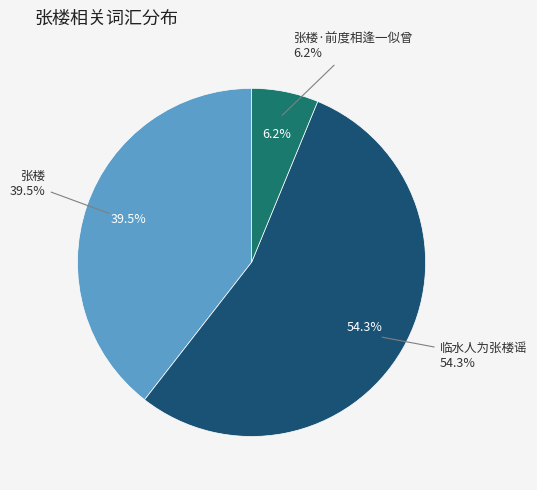

Approximately how many times larger is the value at 临水人为张楼谣 compared to 张楼·前度相逢一似曾?

8.8